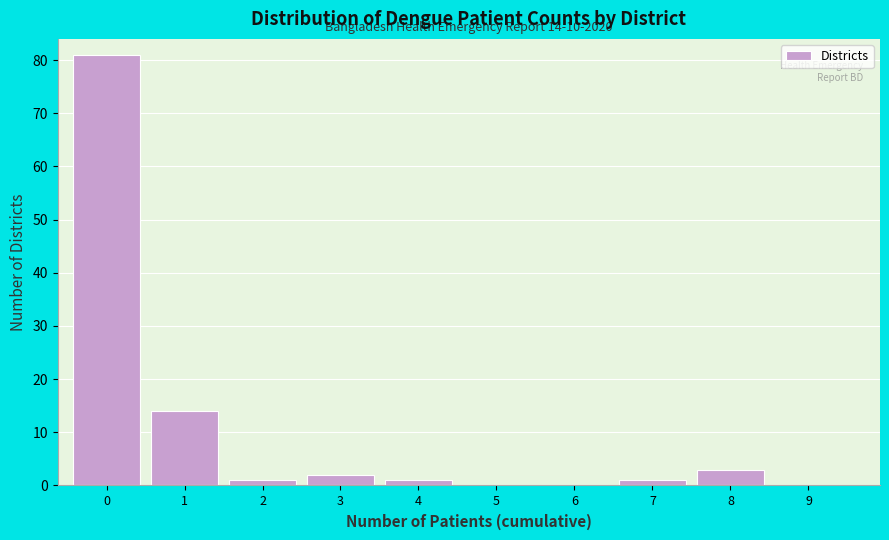

Reading left to right, transcribe all the data shown in this chart.

0=81	1=14	2=1	3=2	4=1	5=0	6=0	7=1	8=3	9=0